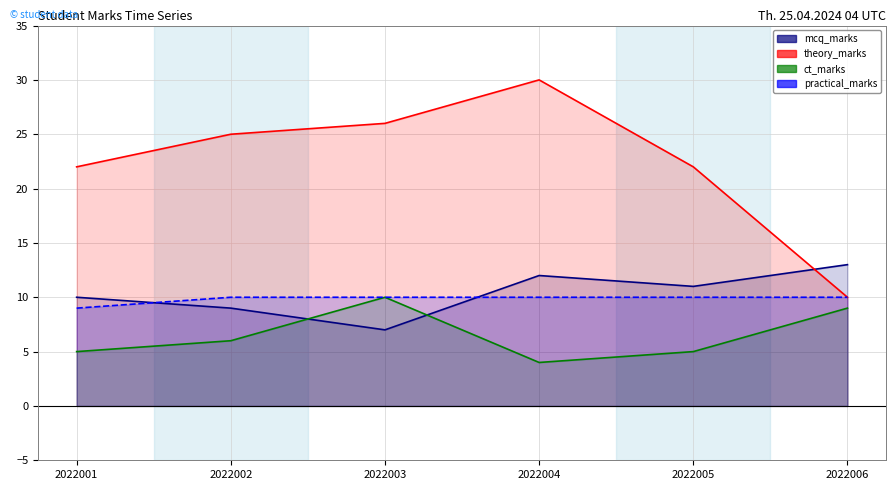

What is the value of the mcq_marks point at the 1st from the left?

10